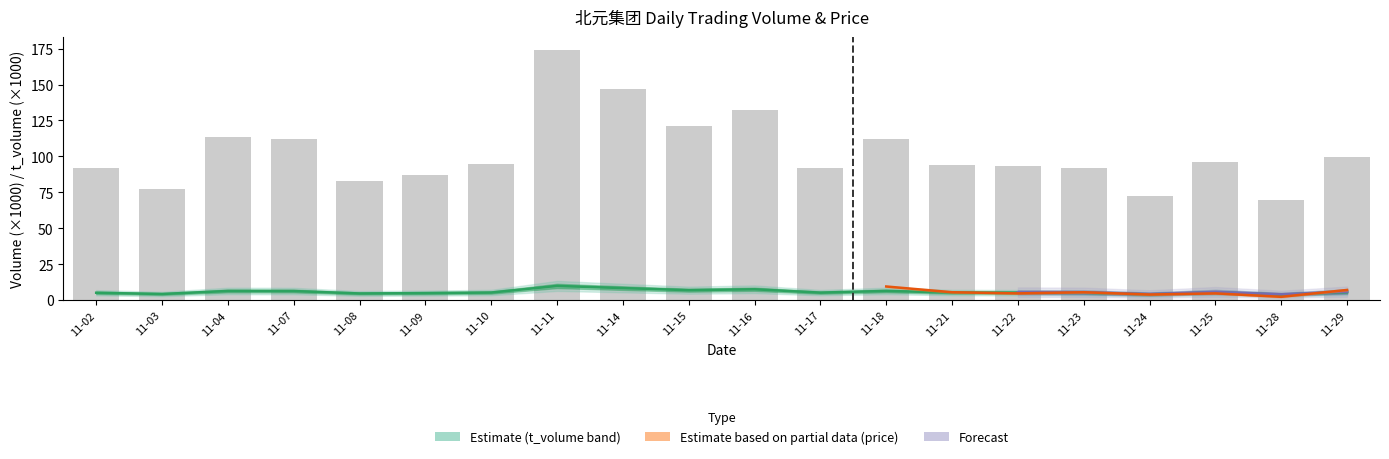

What is the difference between the highest and lowest values at 11-21?

88.8